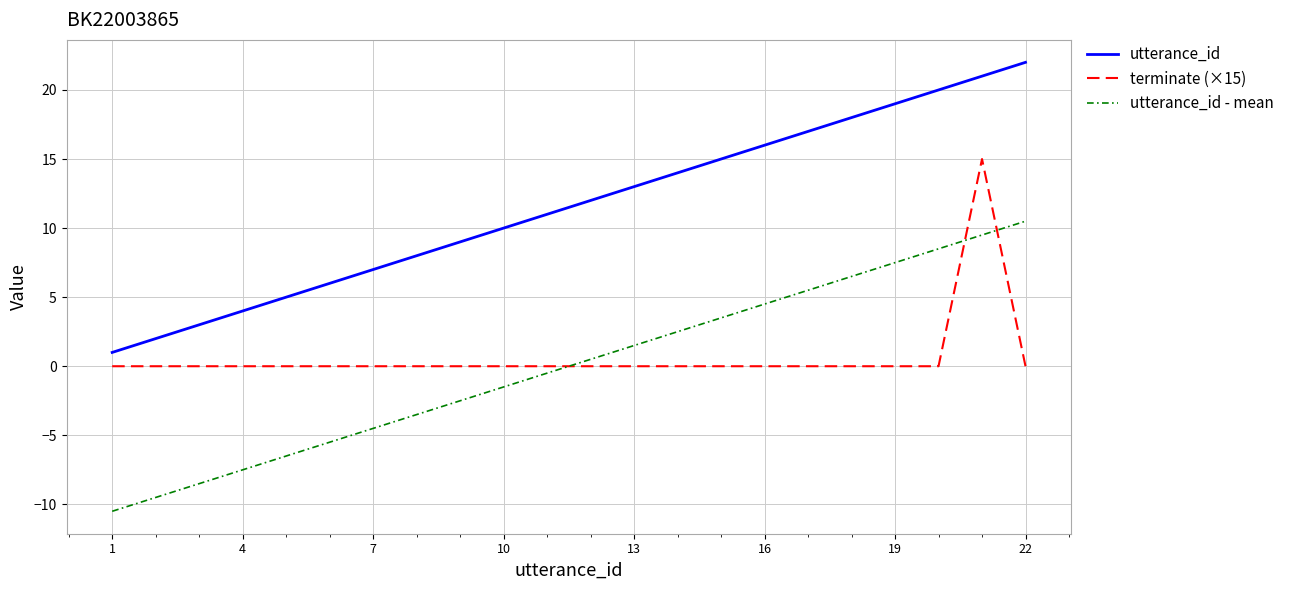

Which series has the largest total across all categories?

utterance_id